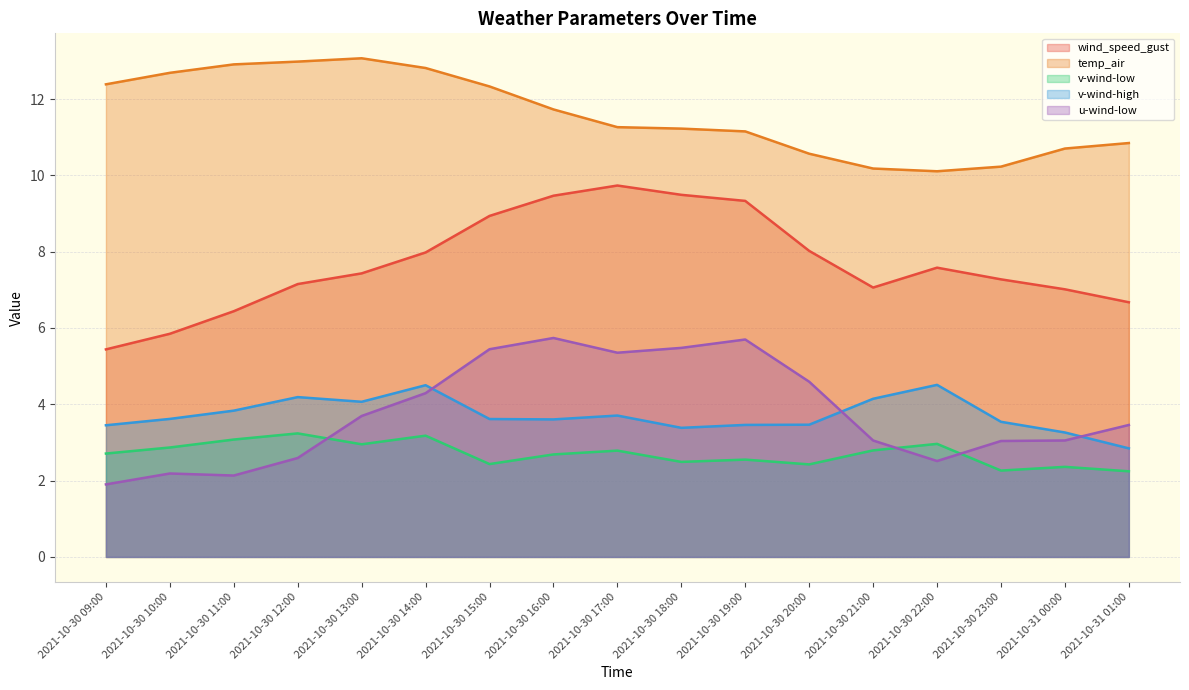

Rank the series at 2021-10-30 11:00 from highest to lowest value.

temp_air, wind_speed_gust, v-wind-high, v-wind-low, u-wind-low